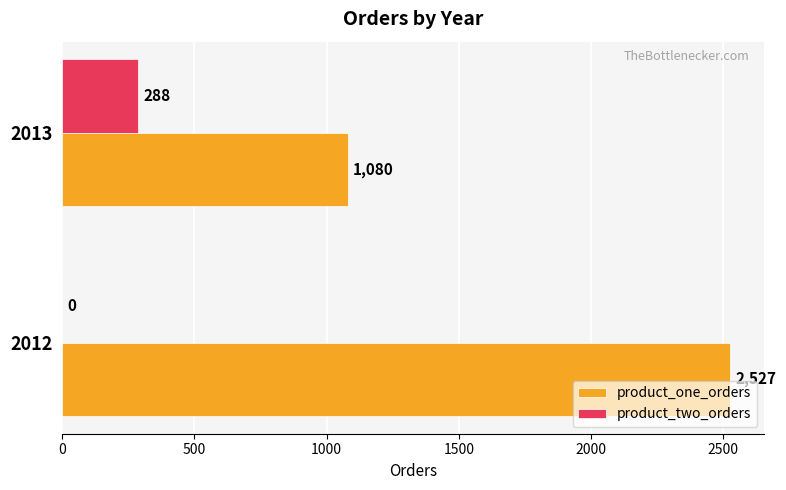

What are all the series names shown in the legend?

product_one_orders, product_two_orders